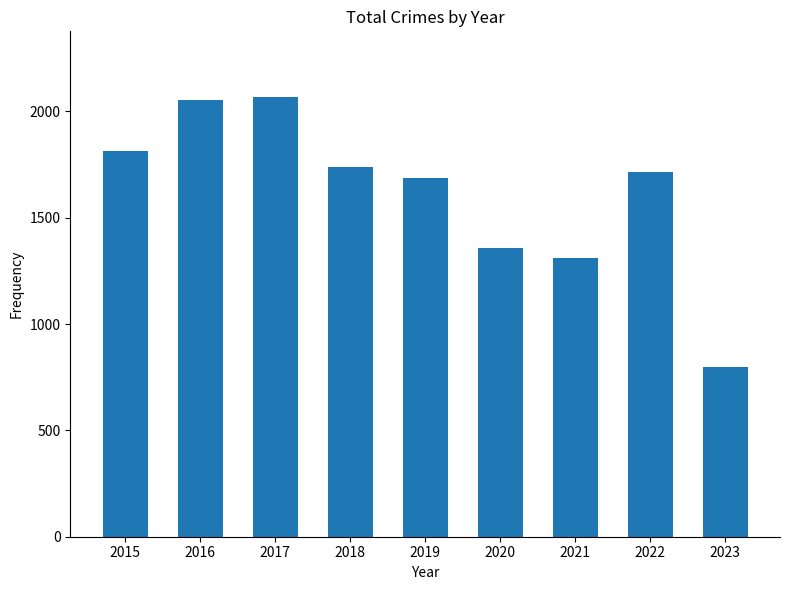

Reading left to right, list all the values displayed in this chart.

1811	2053	2066	1736	1687	1357	1312	1713	796